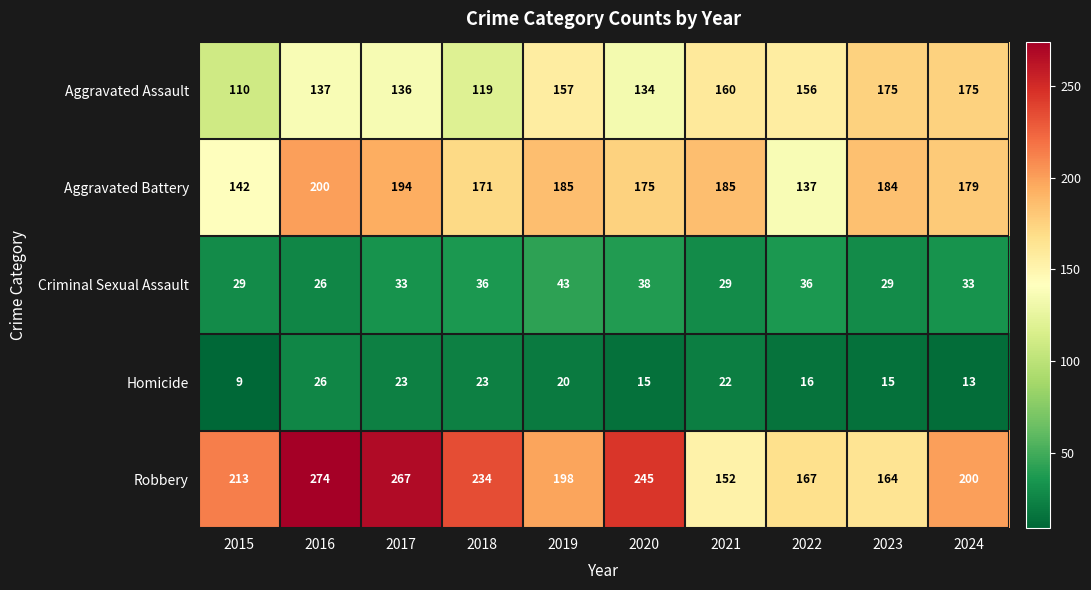

How many categories are shown in the chart?

10